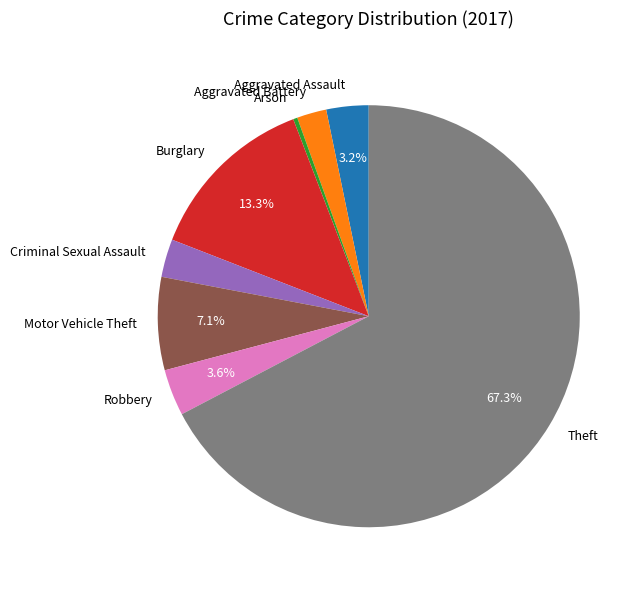

True or false: Aggravated Battery accounts for 2% of the total.

True